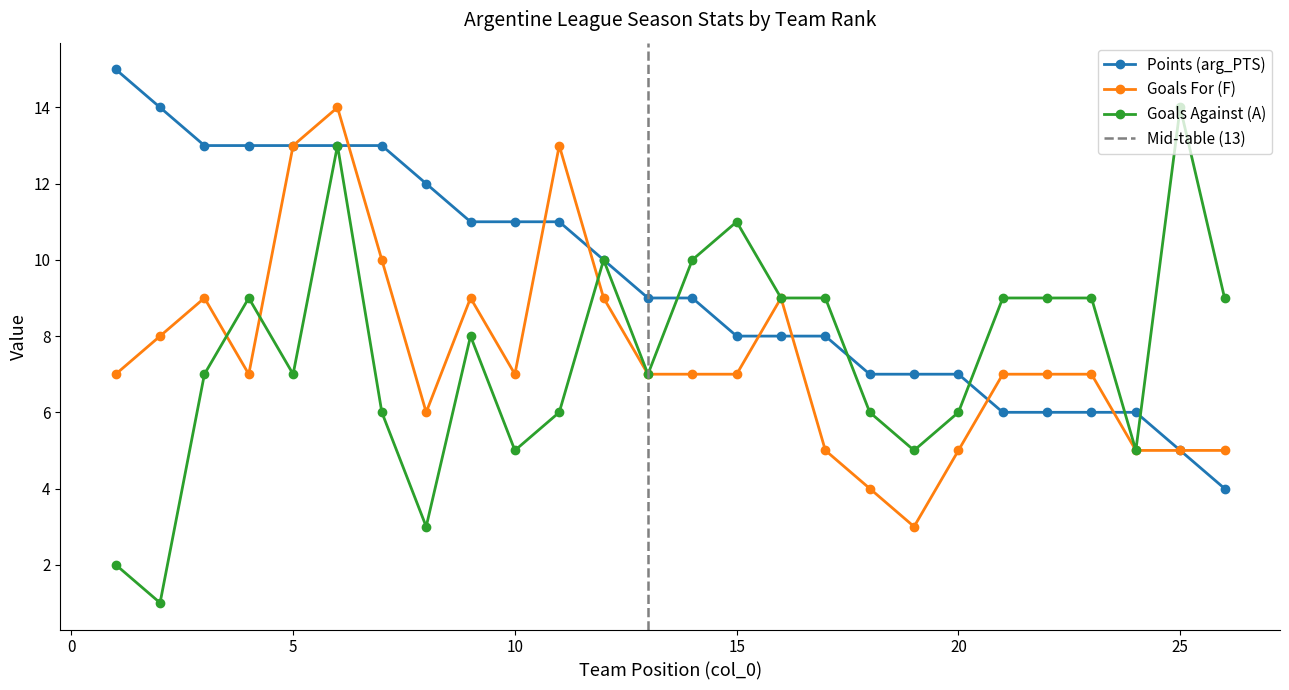

The Points (arg_PTS) series shows 7 at 20. True or false?

True